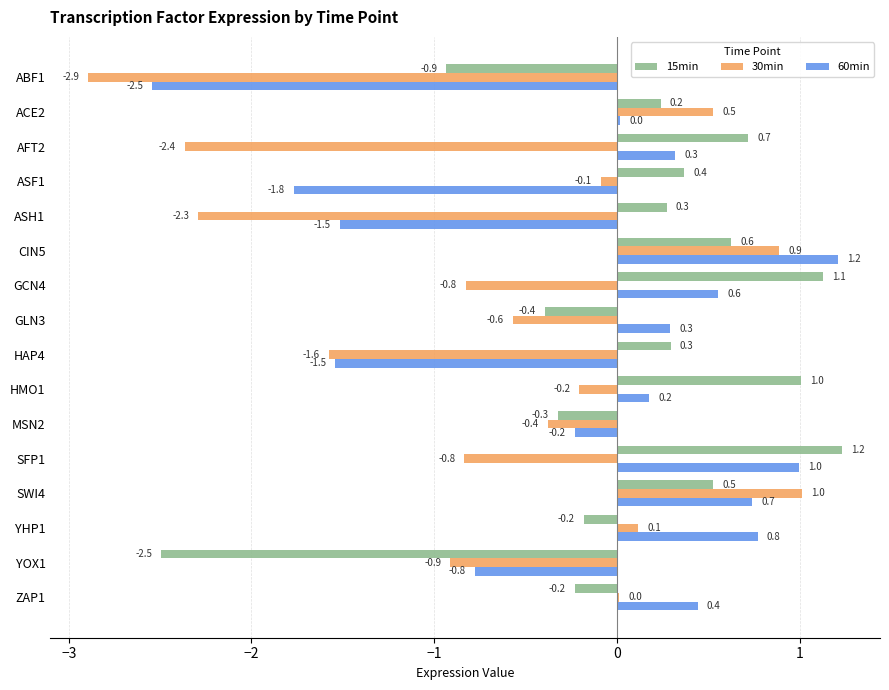

What is the maximum value shown in the chart?

1.2